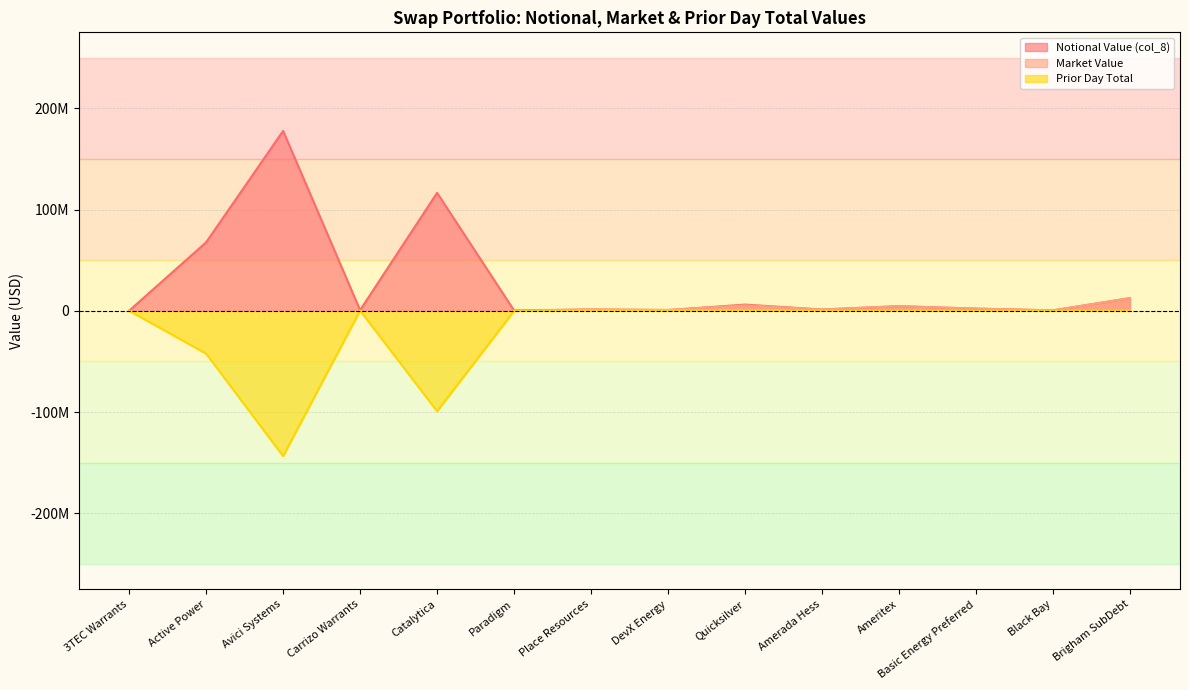

Between which two adjacent categories do Prior Day Total and Market Value first intersect?

3TEC Warrants and Active Power